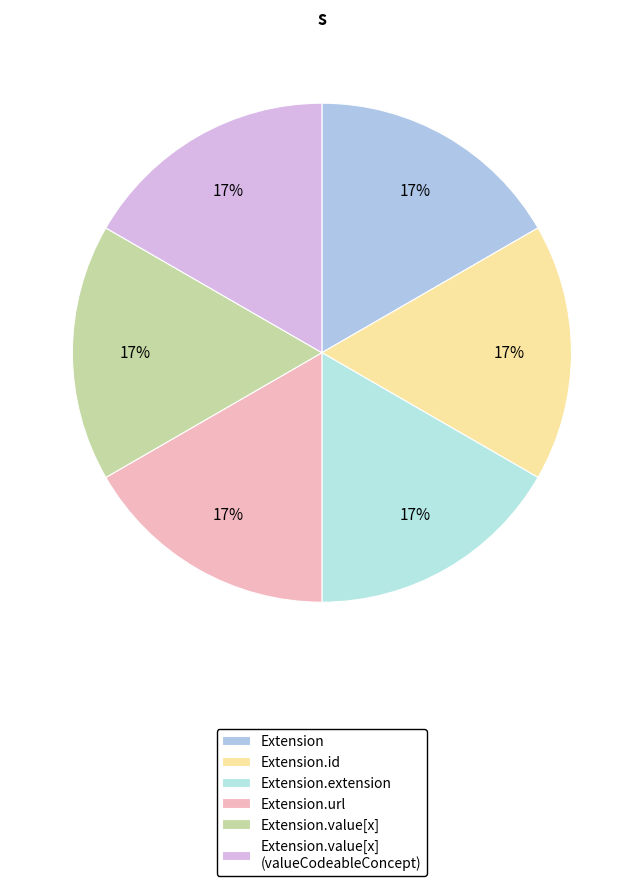

To the nearest percent, what is the average slice percentage?

17%